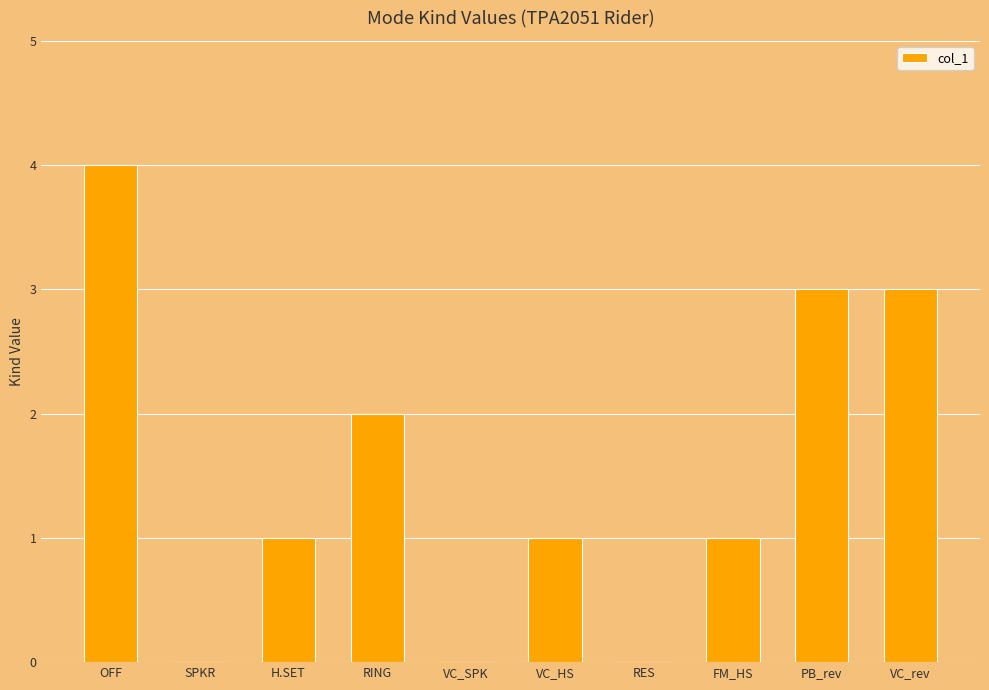

What is the greatest value displayed?

4